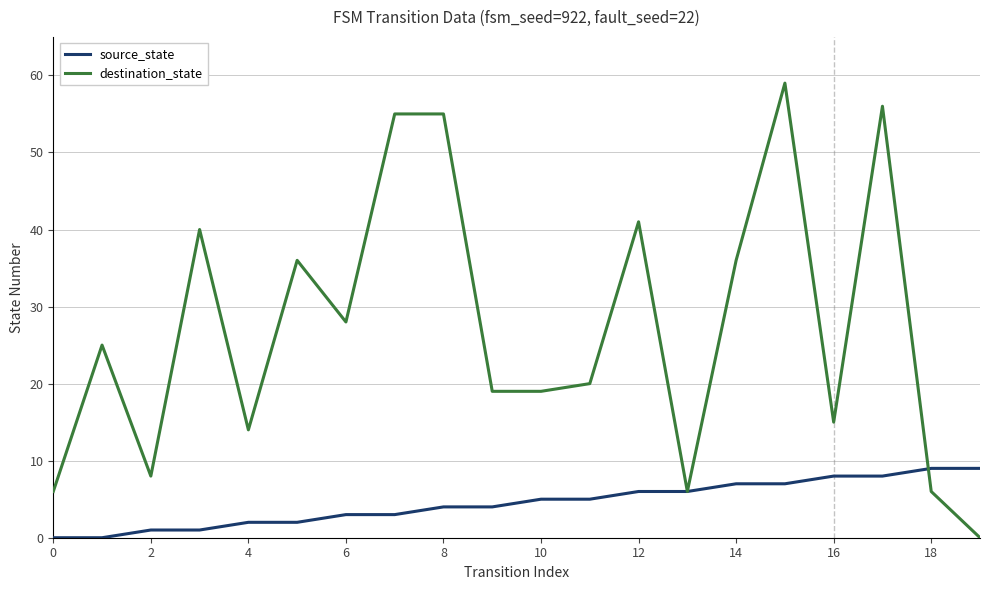

What is the greatest value displayed?

59